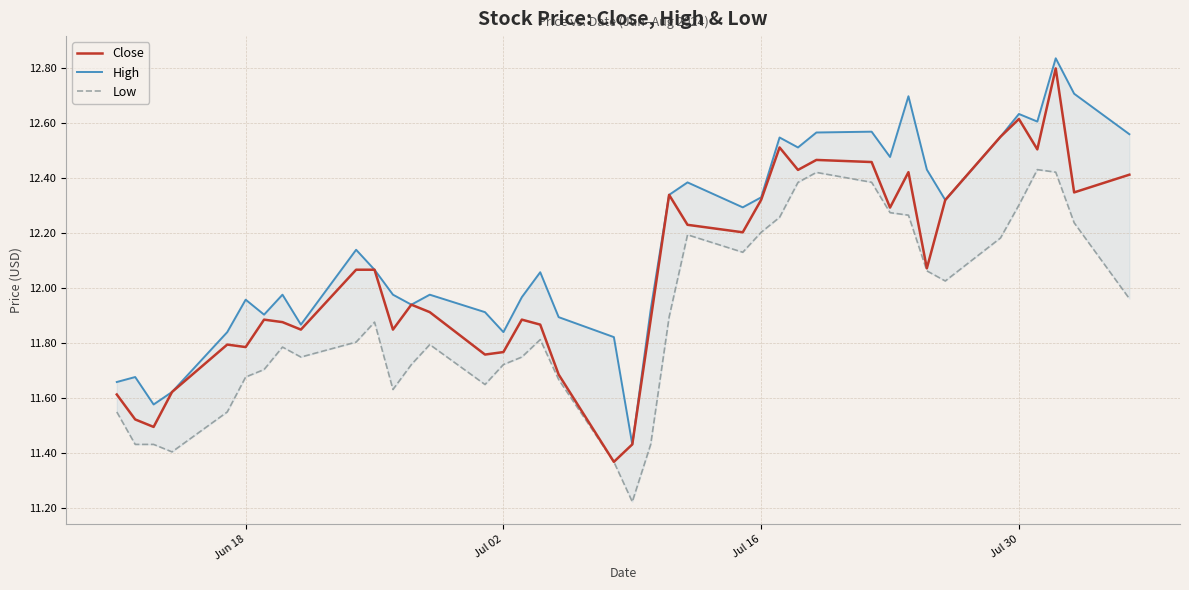

What are all the series names shown in the legend?

Close, High, Low